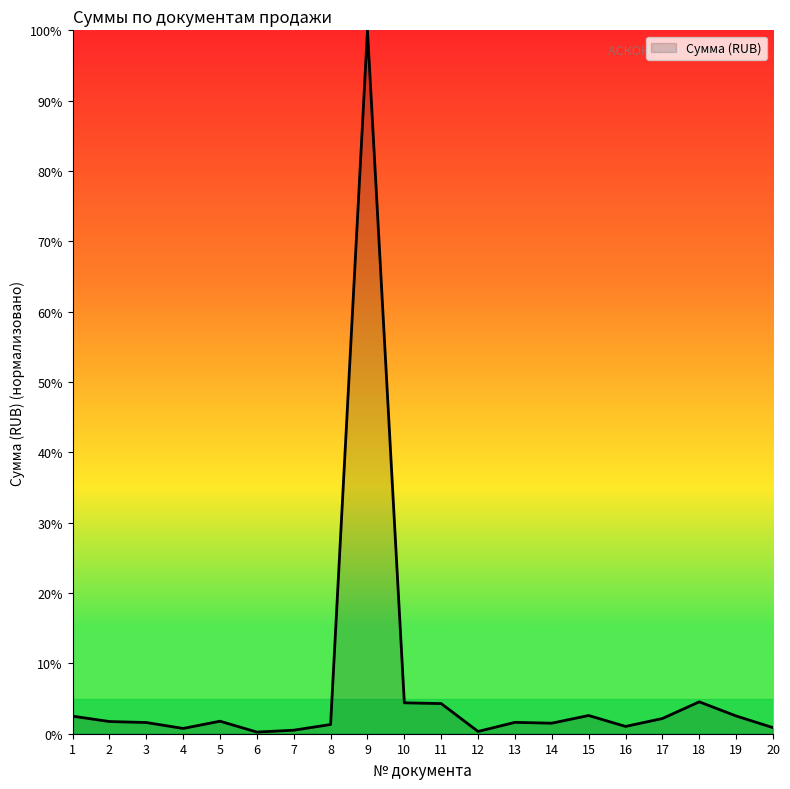

What is the ratio of the value at 19 to the value at 15?

1.0